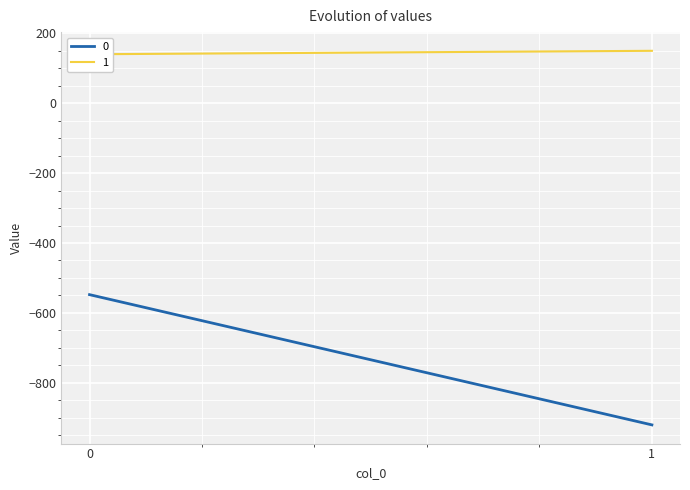

What is the minimum value for 1?

140.5